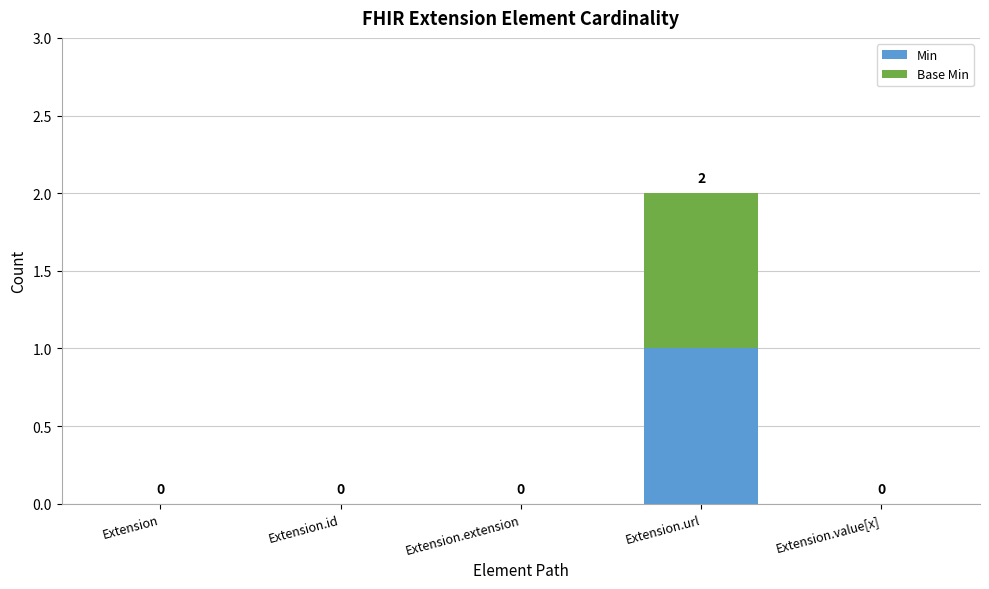

Which category has the highest value in the Min series?

Extension.url